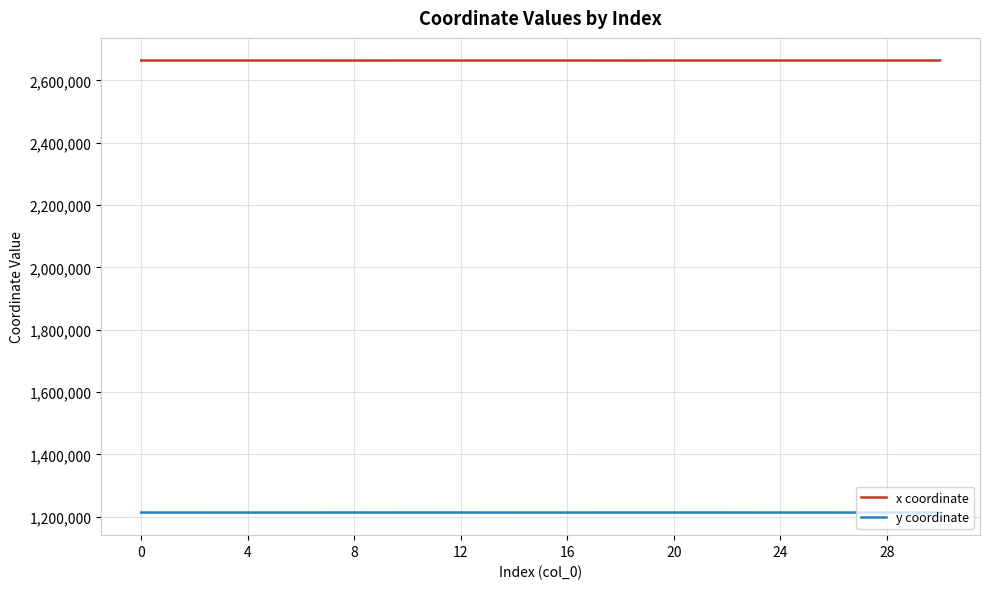

What is the smallest value displayed?

1213042.3